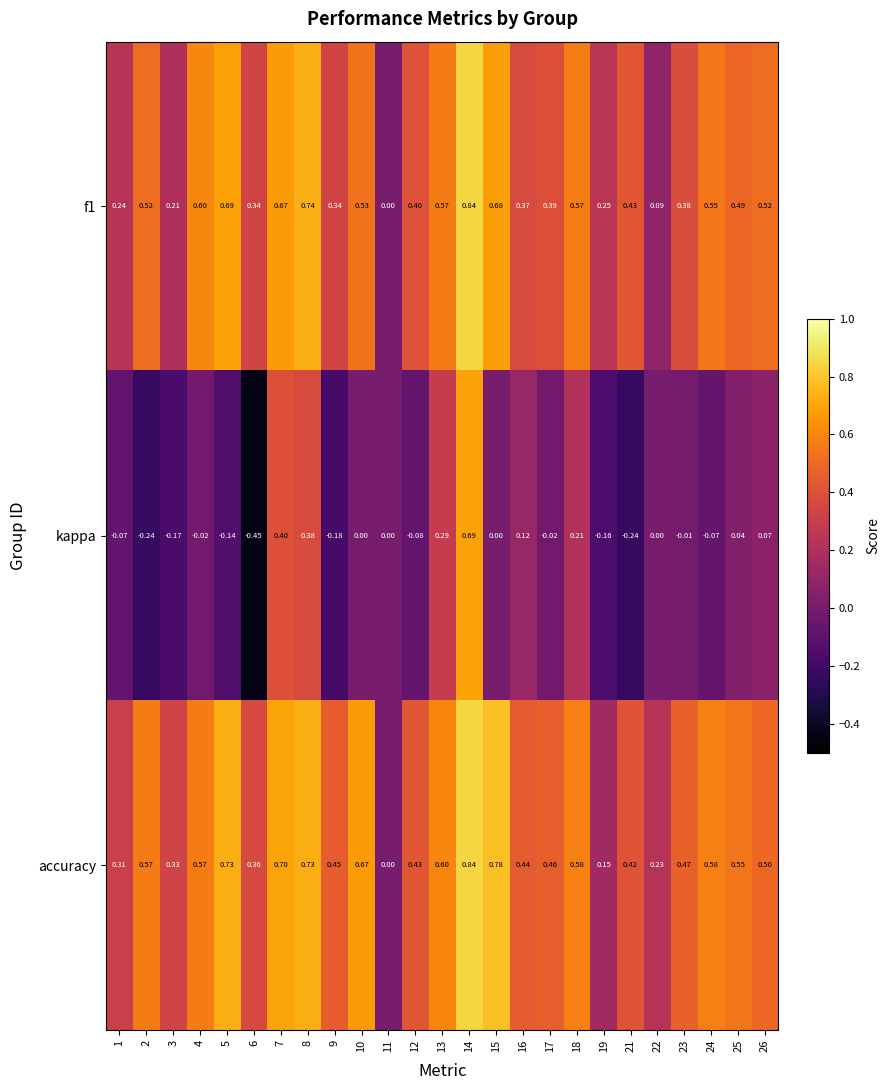

Between 7 and 26, which series saw the biggest shift?

kappa